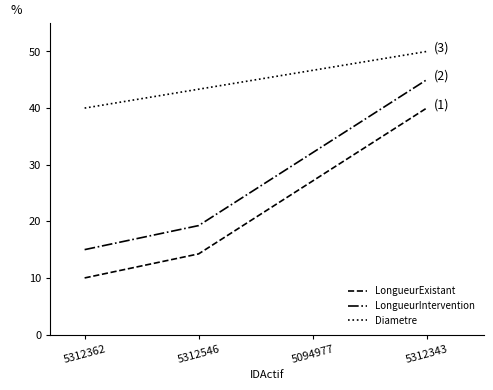

Where is Diametre nearest to the value 45?

5312546